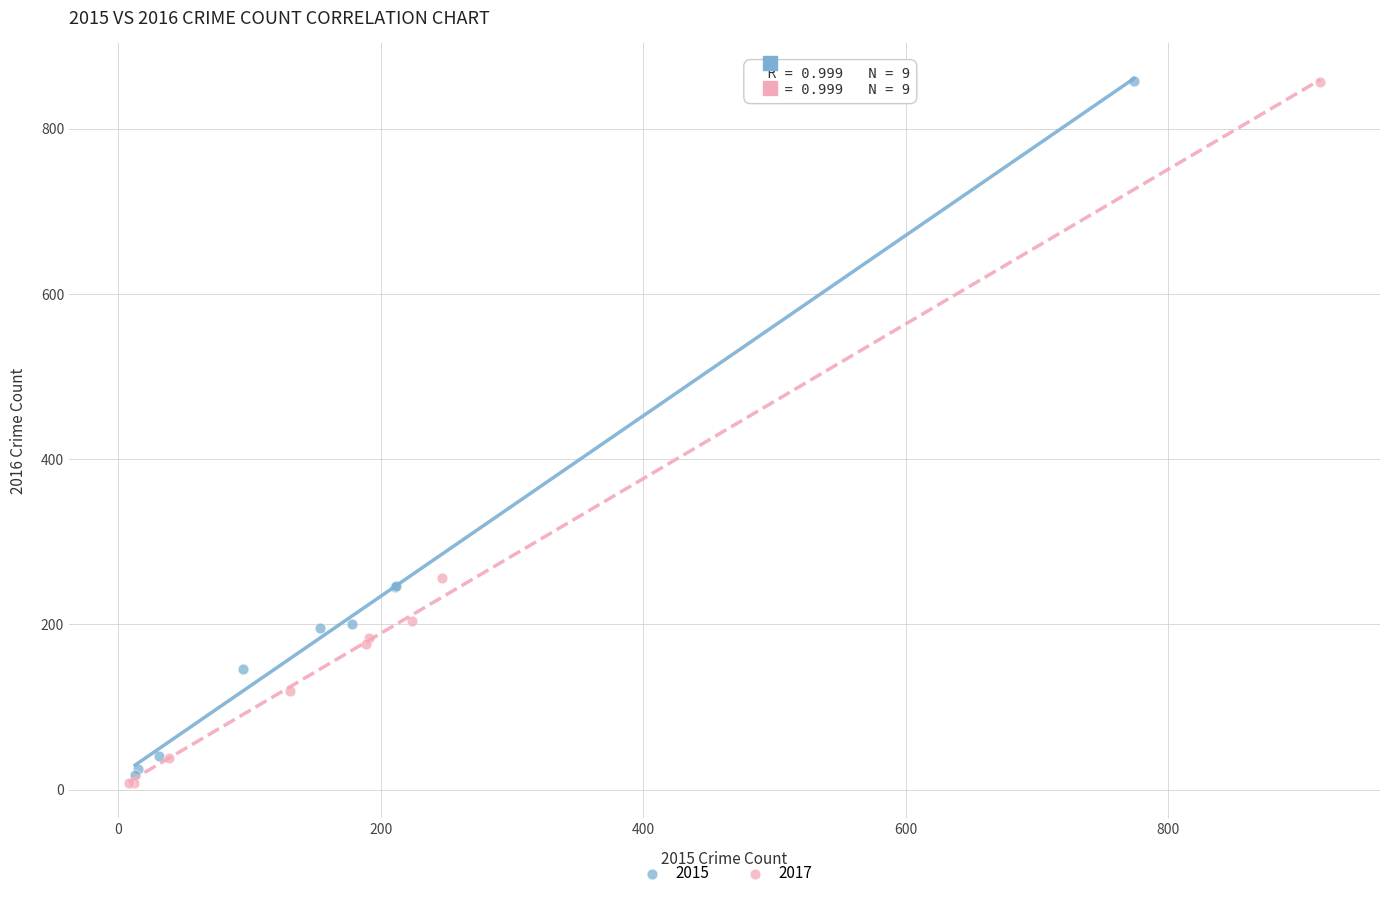

Which series has the largest Y range (max minus min)?

2017